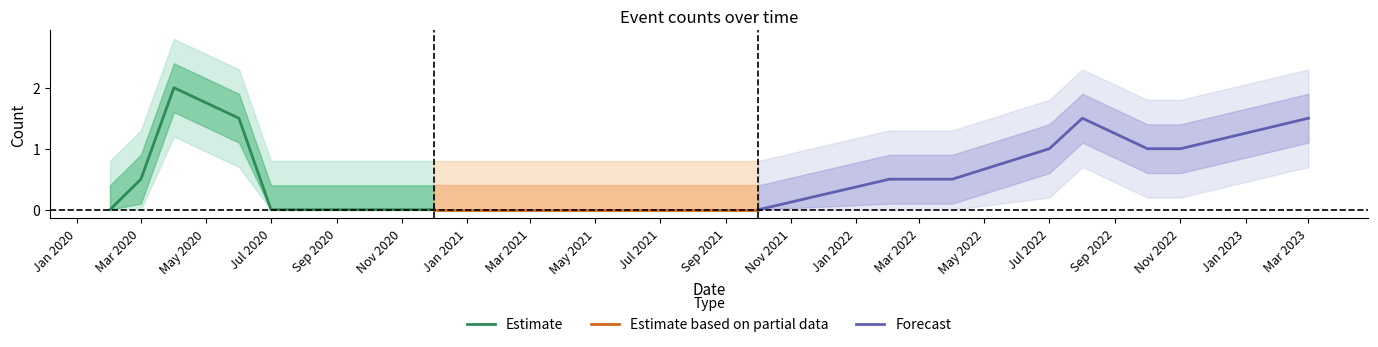

The value of Forecast at Nov 2022 is 1.3. True or false?

False